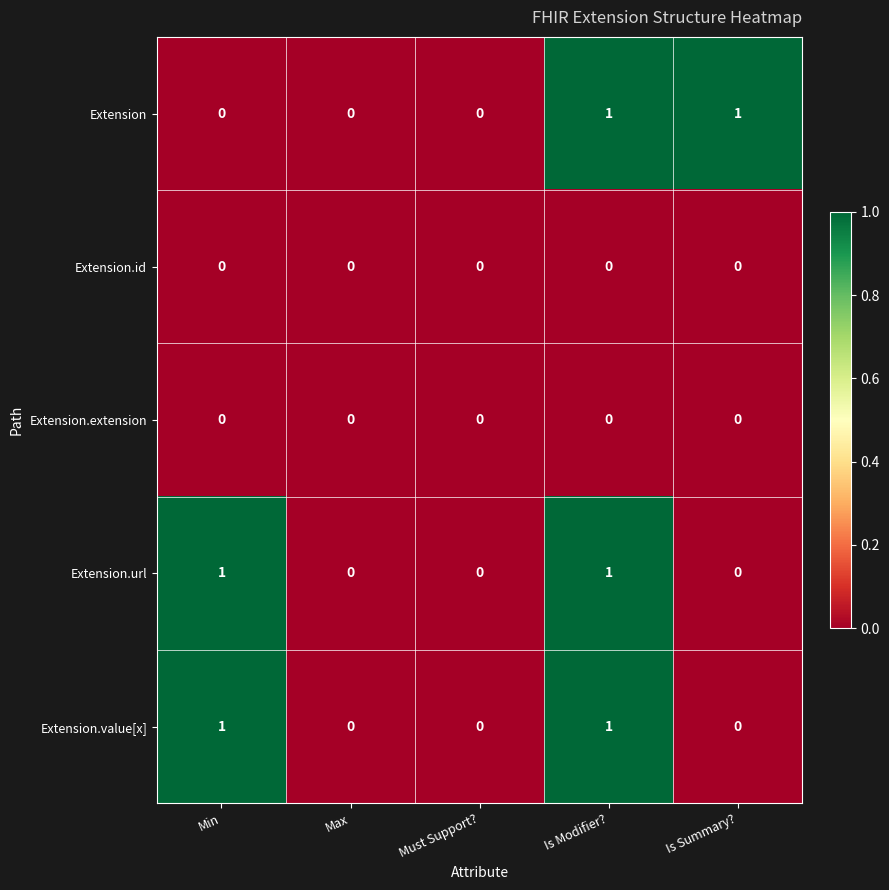

What is the maximum value shown in the chart?

1